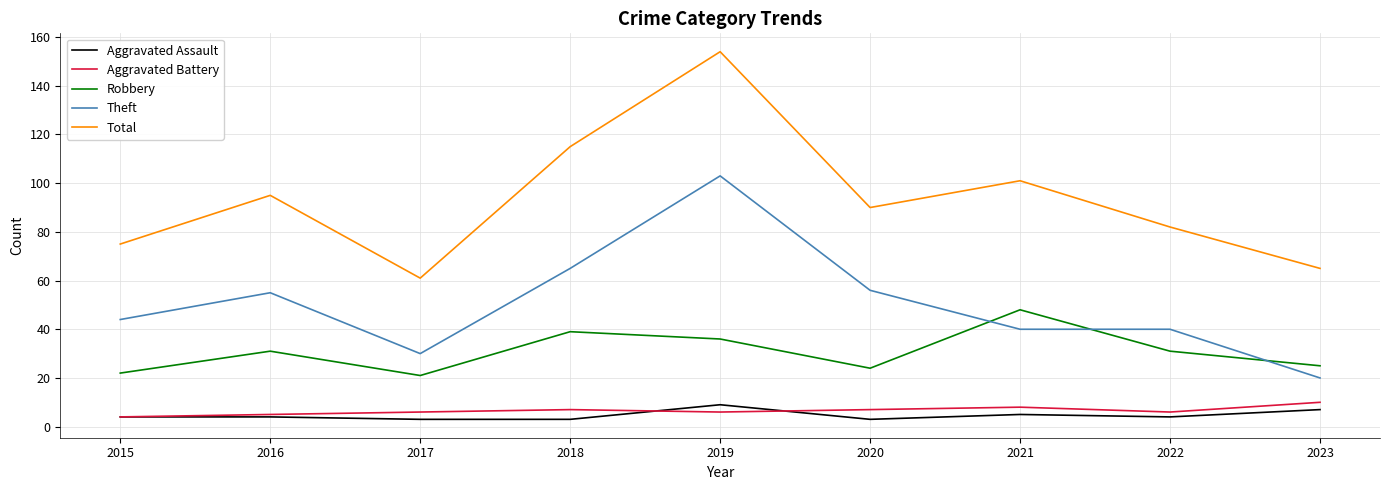

What is the highest value of the Total series?

154